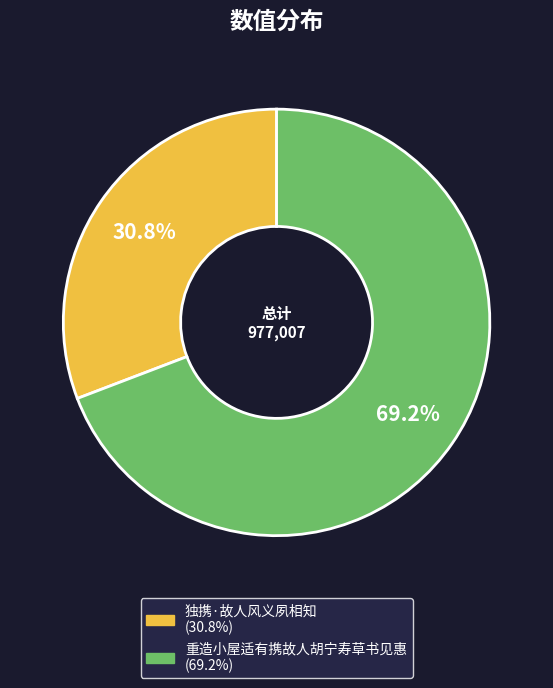

To the nearest percent, what is the average slice percentage?

50%